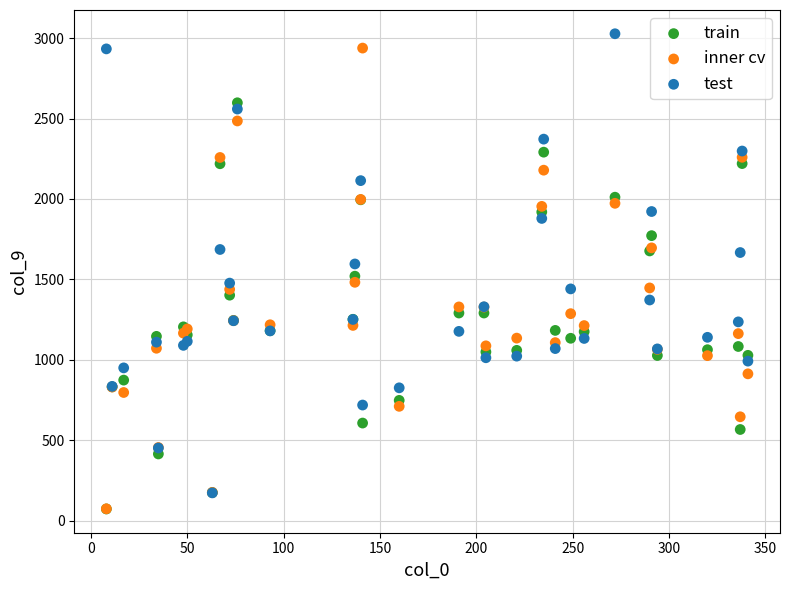

What are all the series names shown in the legend?

train, inner cv, test